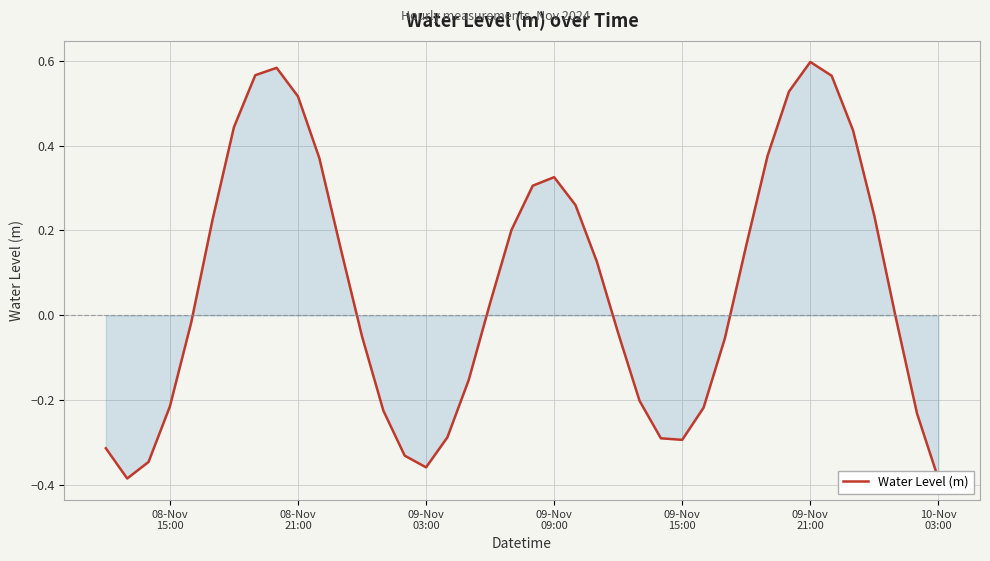

True or false: the data shows -0.5 at 08-Nov
21:00.

False